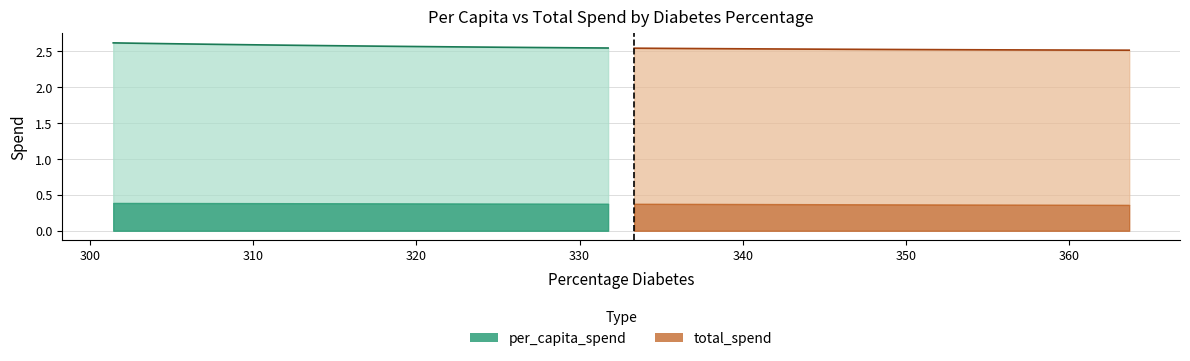

What is the maximum value for total_spend?

2.5